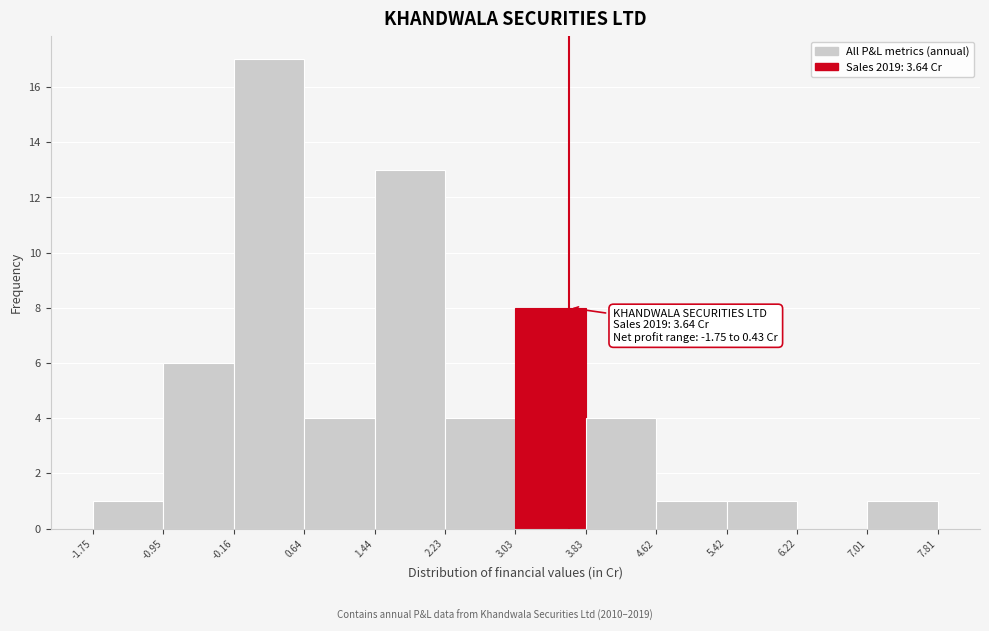

Over which range of the x-axis is the bar tallest?

-0.16 to 0.64